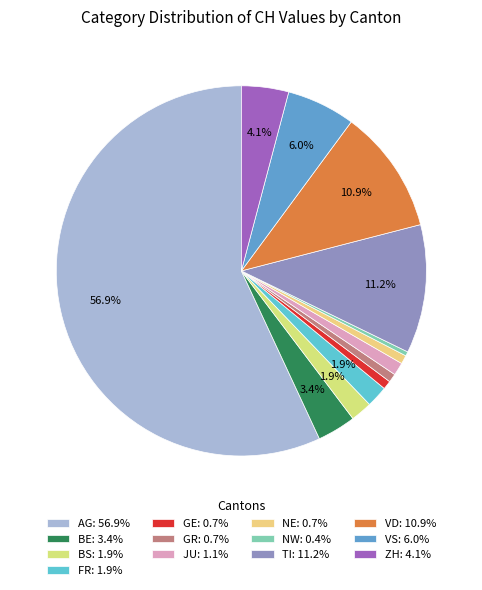

Which slice is the largest?

AG